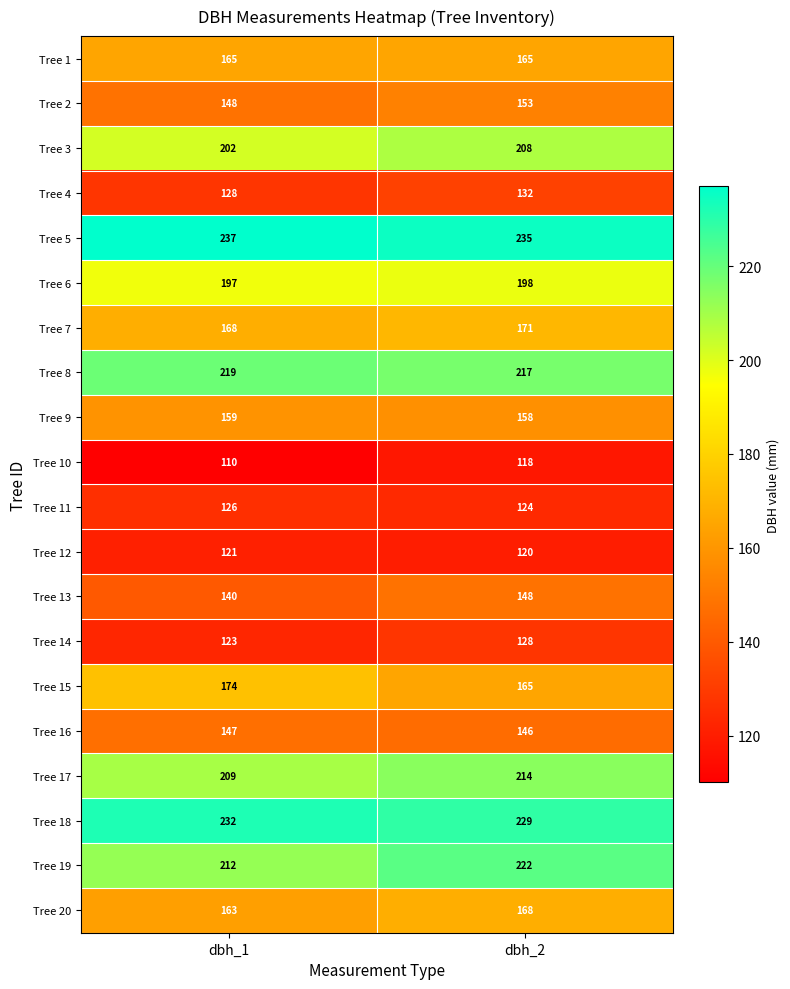

What is the sum of the Tree 15 values at dbh_1 and dbh_2?

339